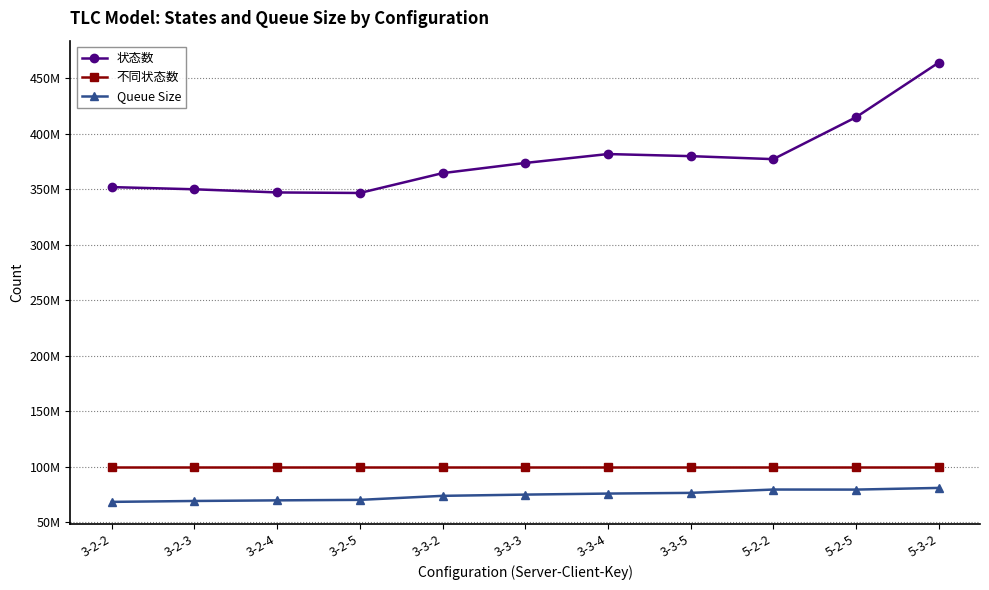

What is the sum of the 不同状态数 values at 5-3-2 and 3-3-2?

200000063